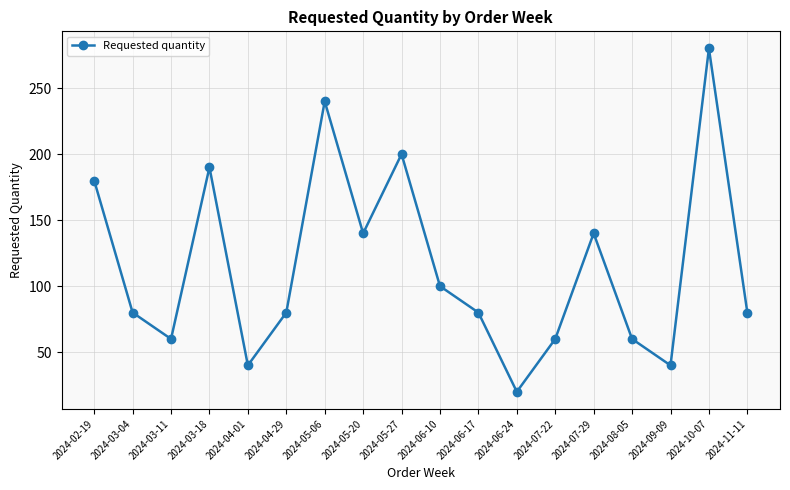

Which label corresponds to the largest value in the chart?

2024-10-07